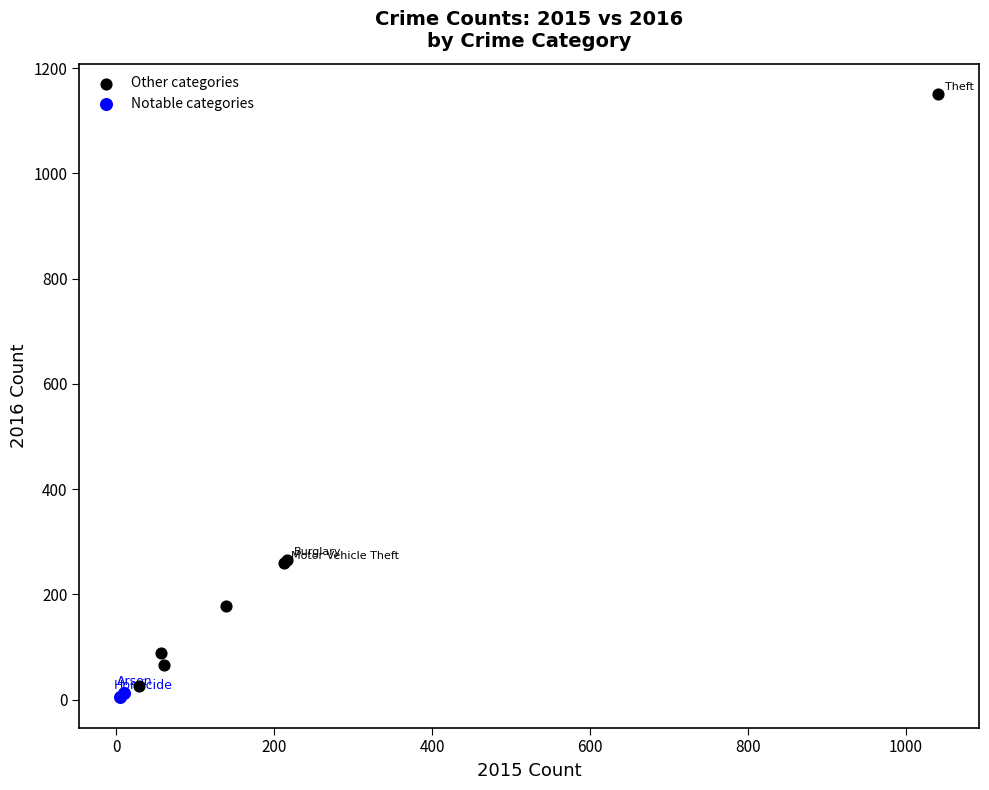

What are all the series names shown in the legend?

Other categories, Notable categories